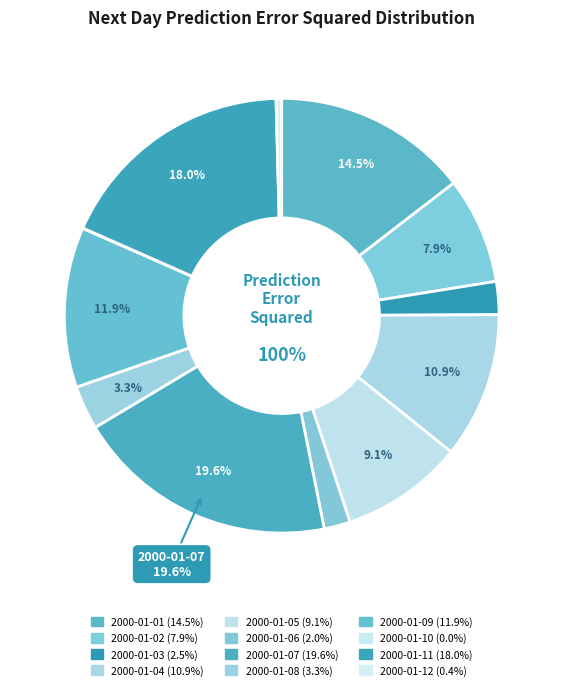

Which category has the biggest portion of the pie?

2000-01-07